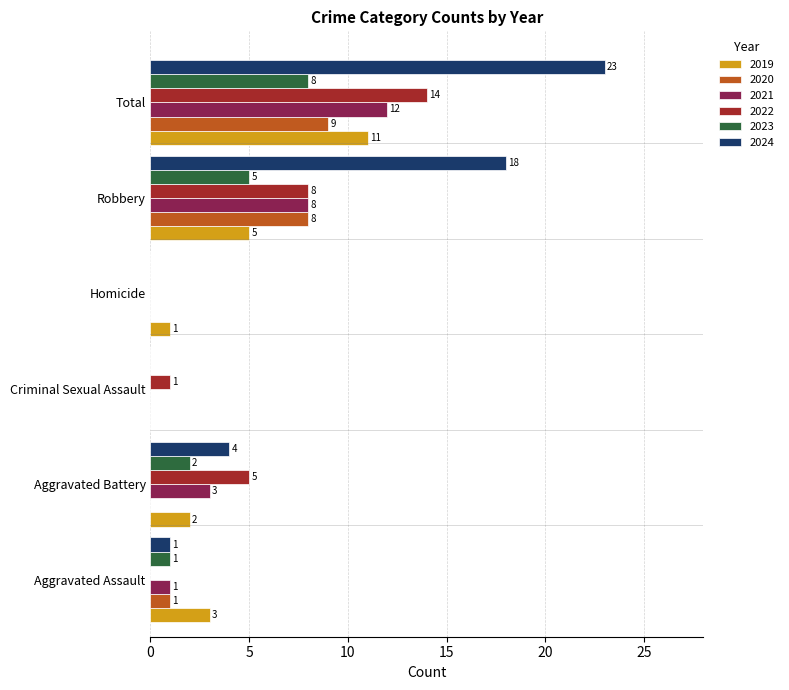

At which category is the sum across all series the highest?

Total